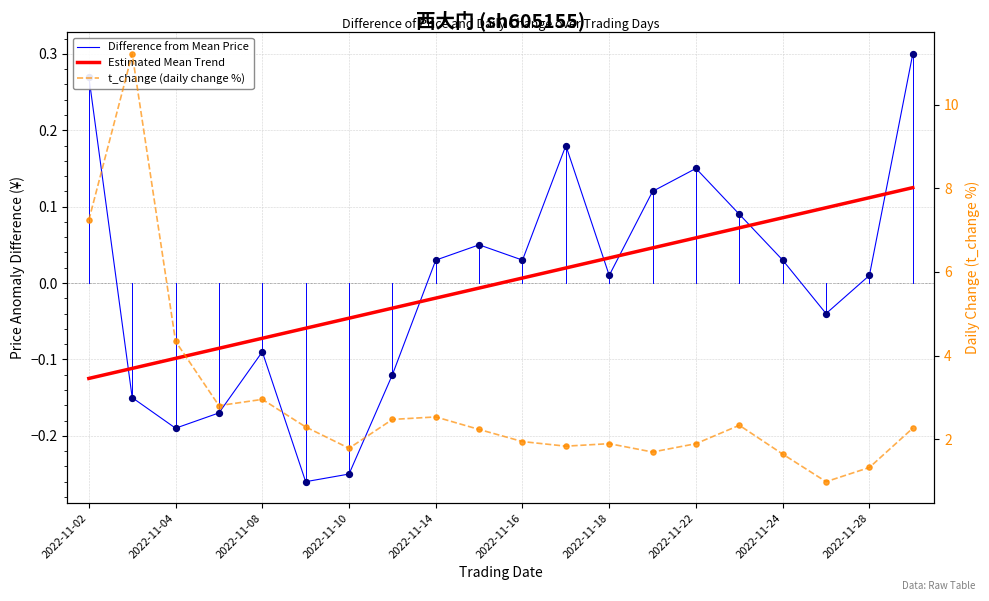

What are all the series names shown in the legend?

Difference from Mean Price, Estimated Mean Trend, t_change (daily change %)